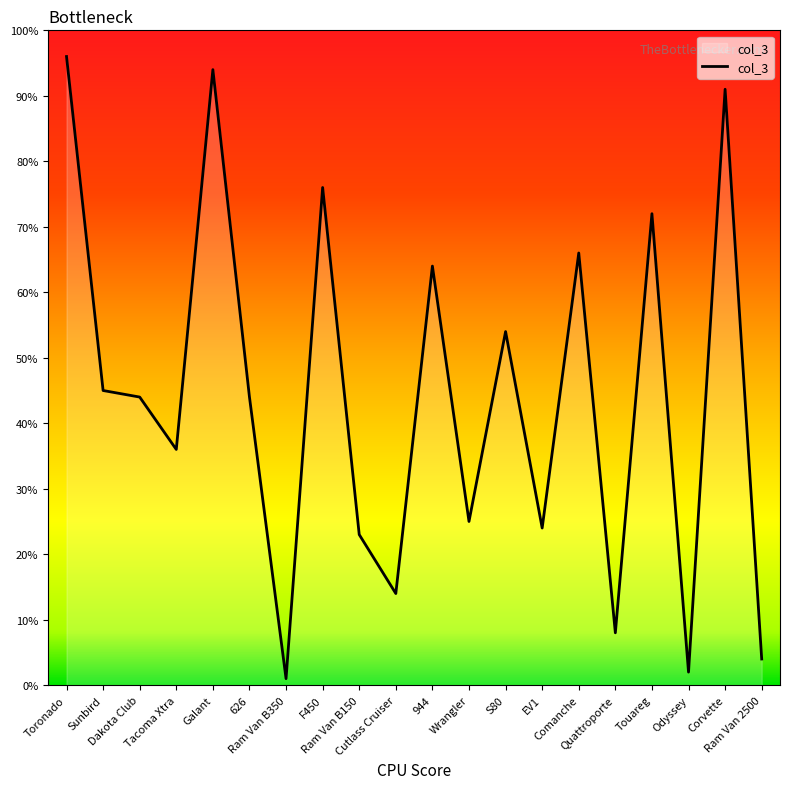

What is the maximum value shown in the chart?

96